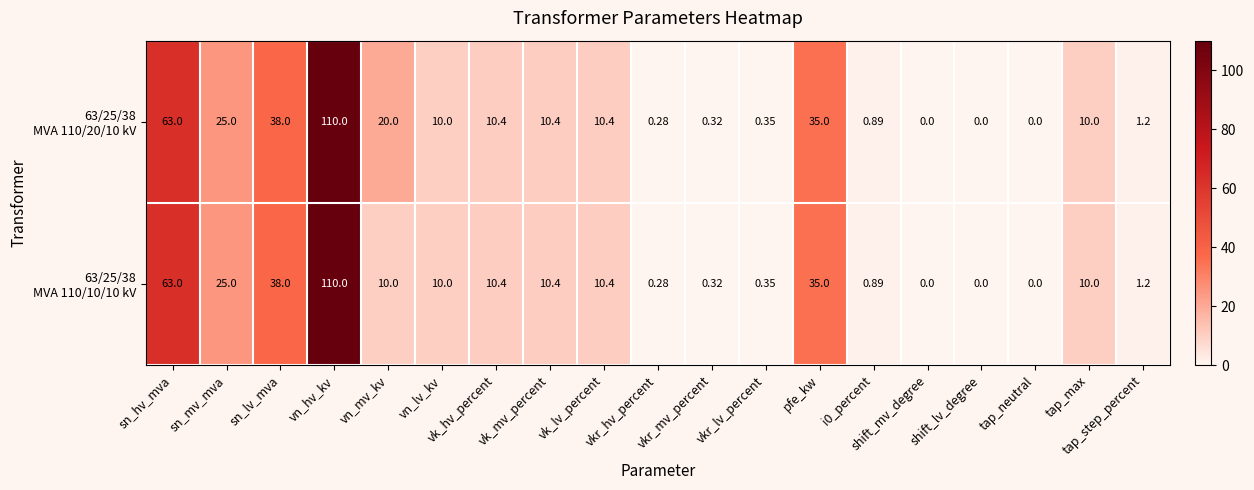

Which label corresponds to the smallest value in the chart?

shift_mv_degree